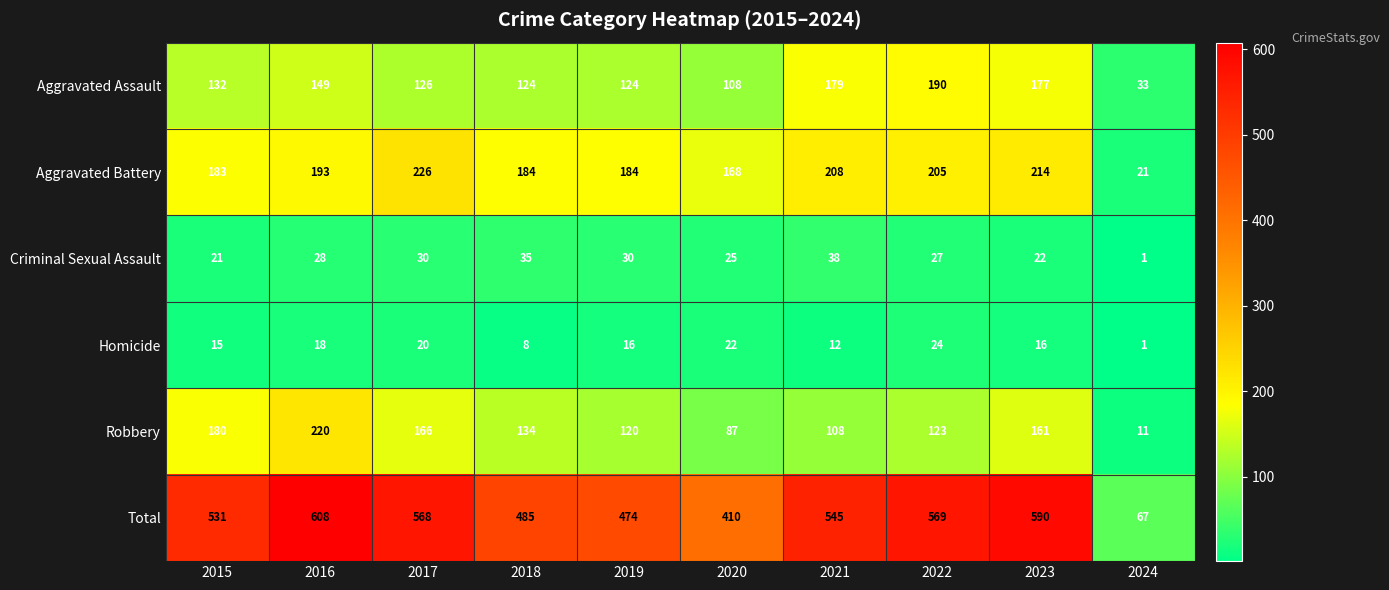

At which category is the sum across all series the highest?

2016